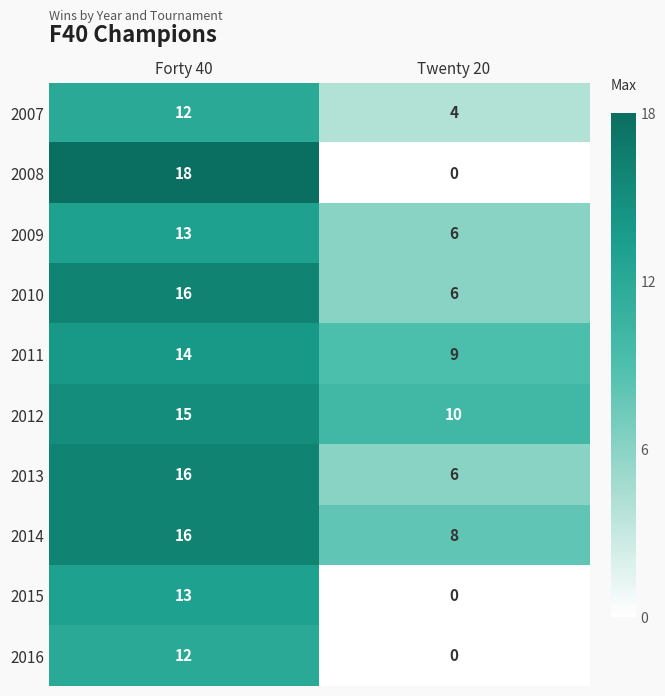

What is the total value across all series at Forty 40?

145